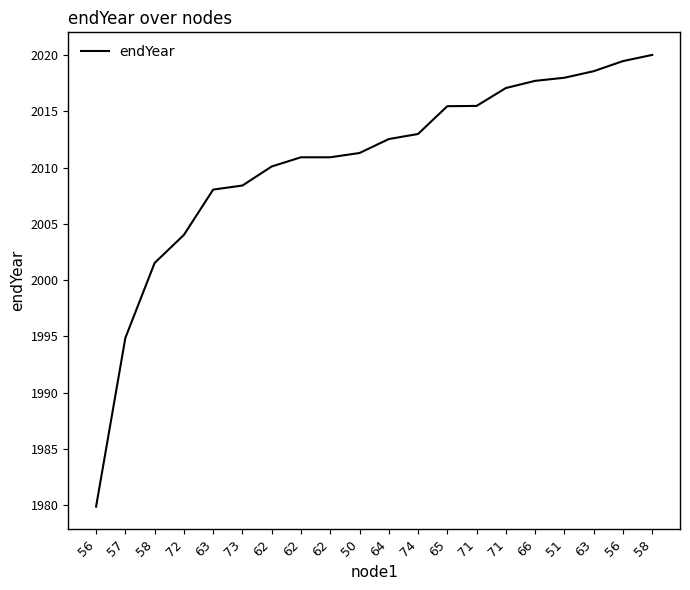

Rank the categories by value from highest to lowest.

58, 56, 63, 51, 66, 71, 71, 65, 74, 64, 50, 62, 62, 62, 73, 63, 72, 58, 57, 56